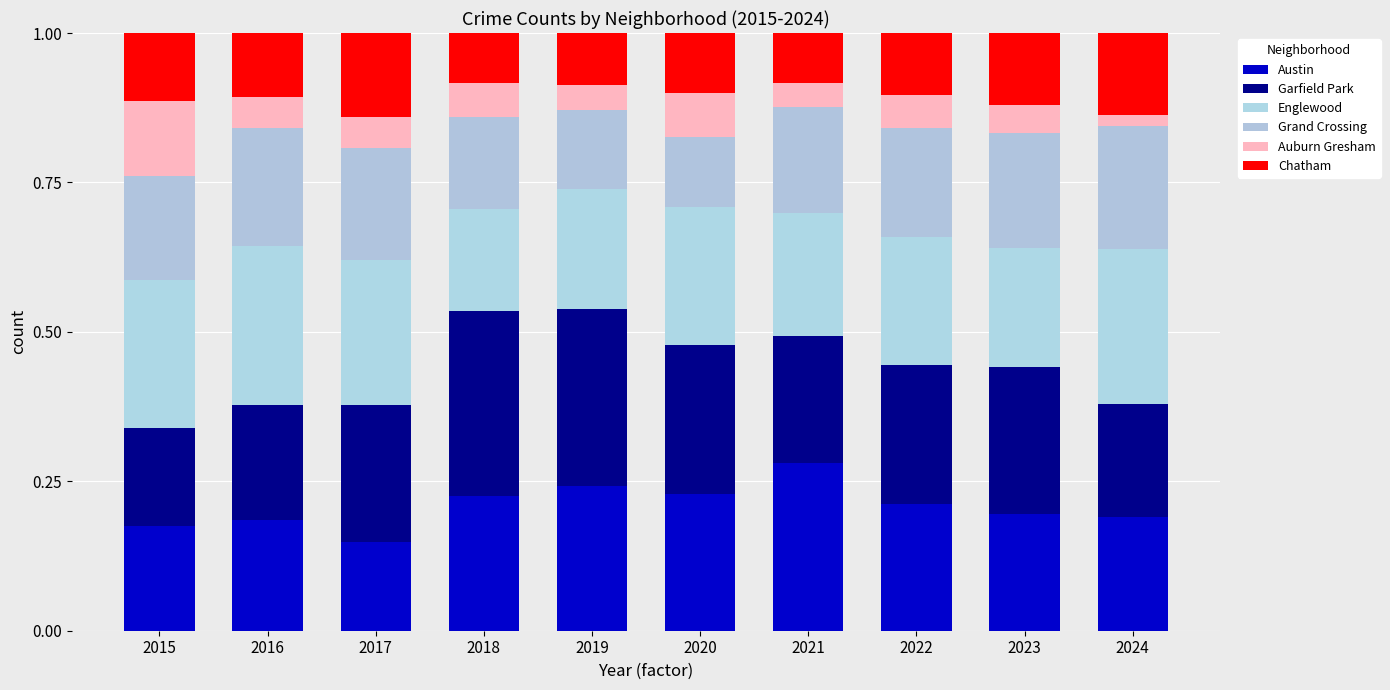

Which series has the widest spread of values?

Garfield Park